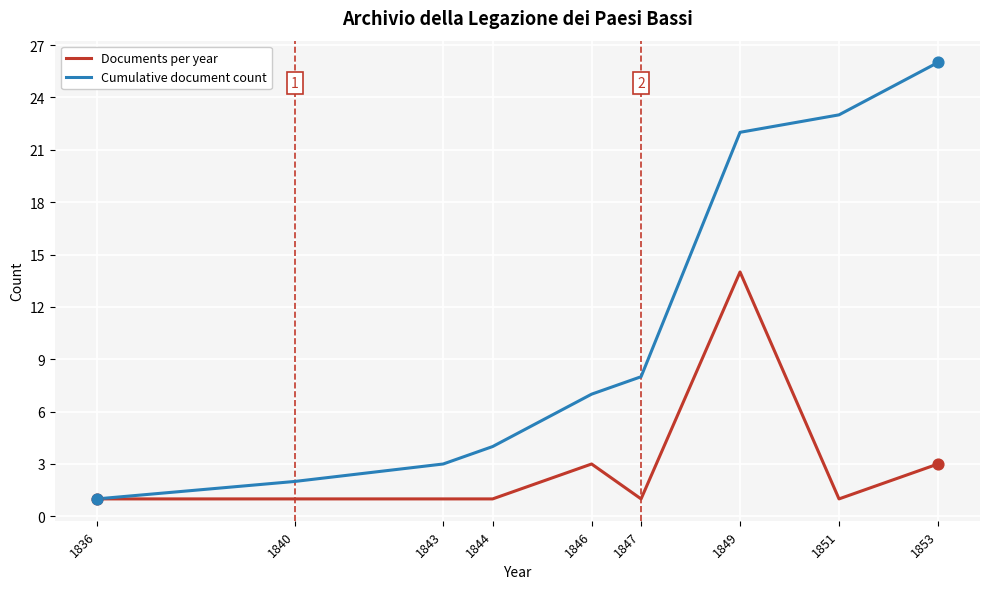

Which series has the largest total across all categories?

Cumulative document count